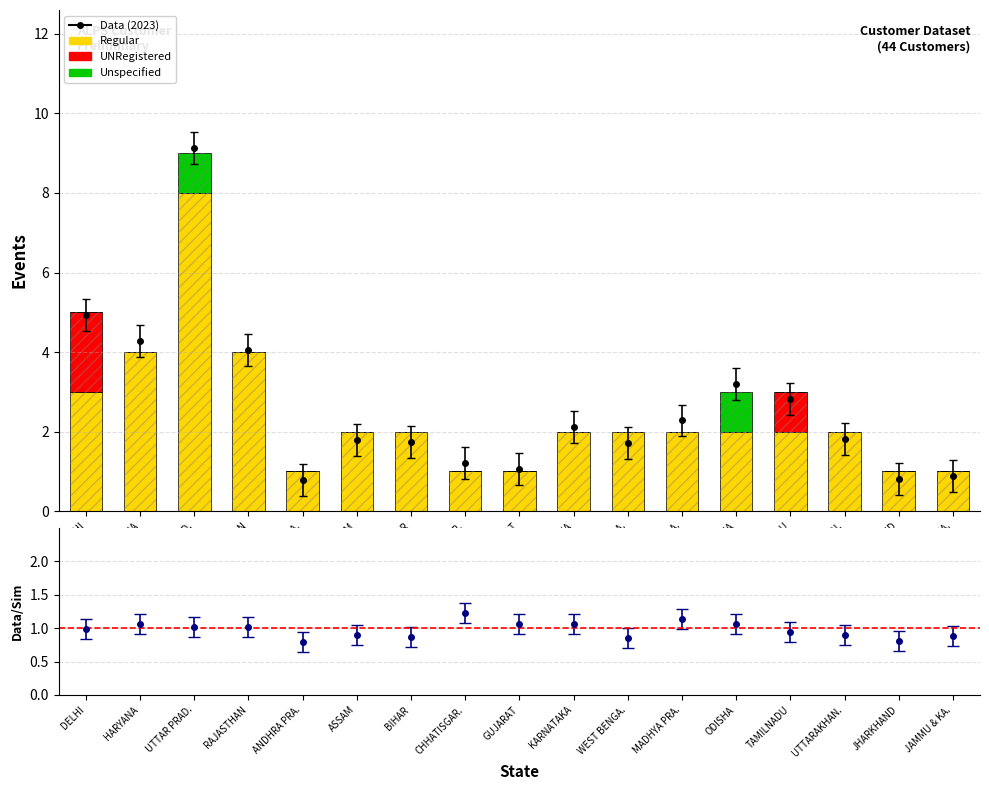

What is the value of the UNRegistered bar at the 1st from the left?

2